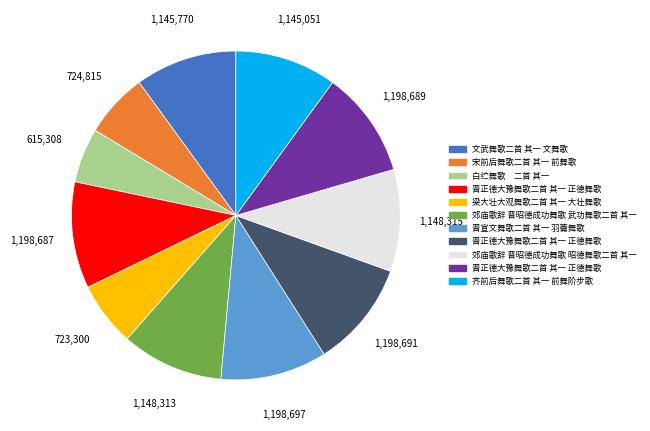

Is there any slice that represents more than half of the pie?

No